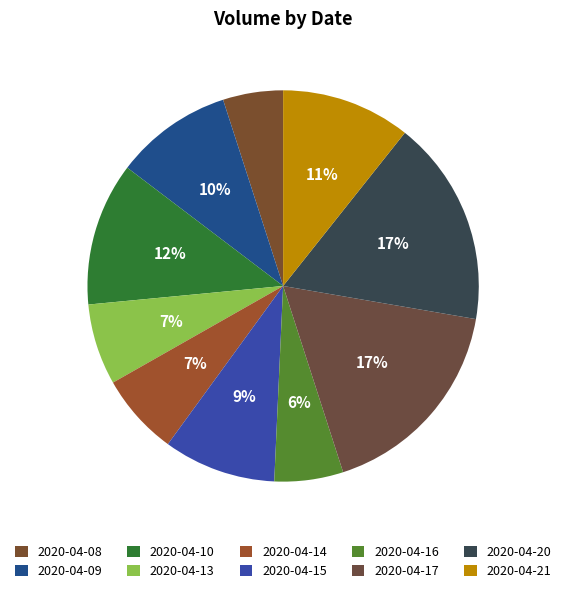

The 2020-04-21 slice represents 11% of the pie. True or false?

True